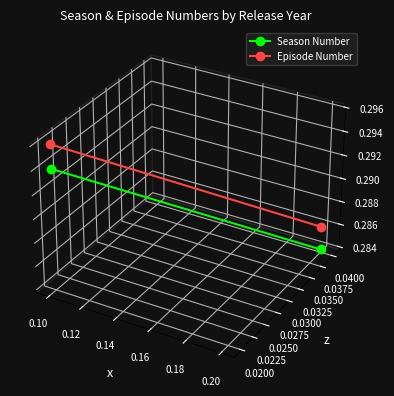

Which series has the largest total across all categories?

Episode Number